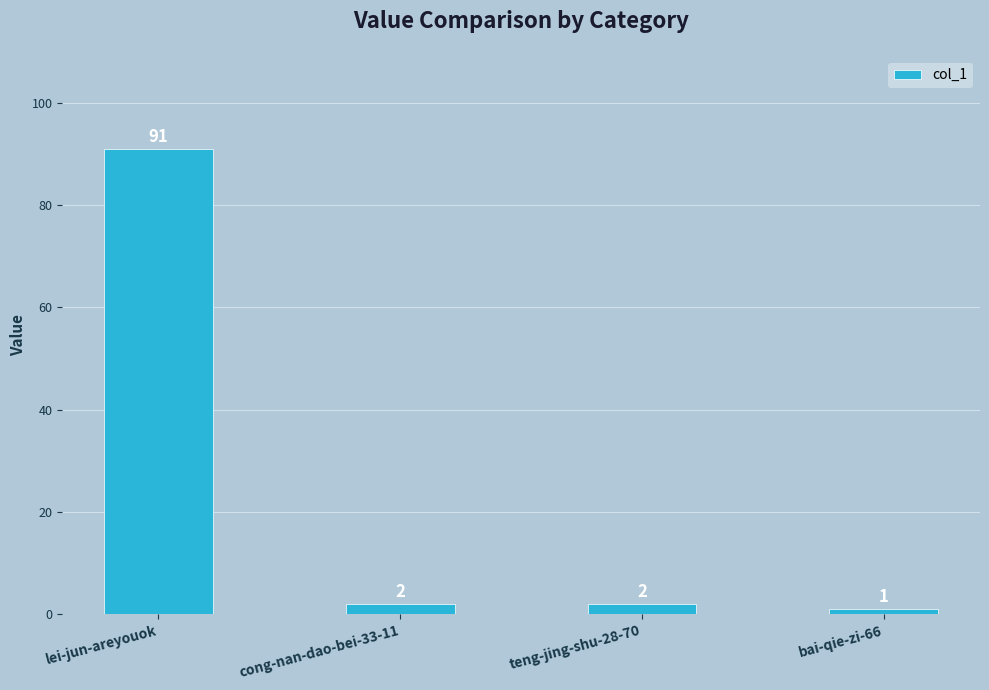

What is the label of the 1st bar from the right?

bai-qie-zi-66